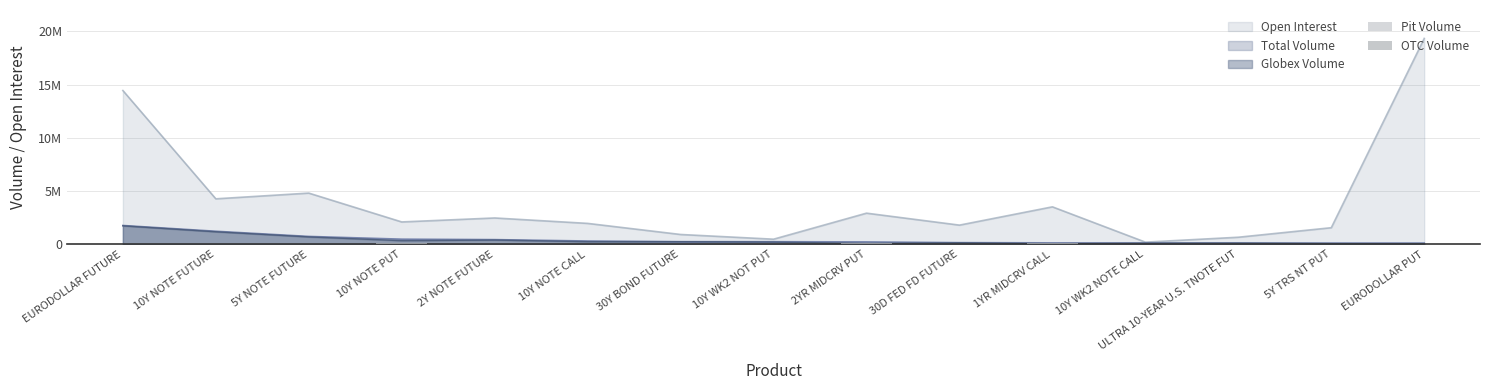

At how many categories does at least one series exceed 0?

15